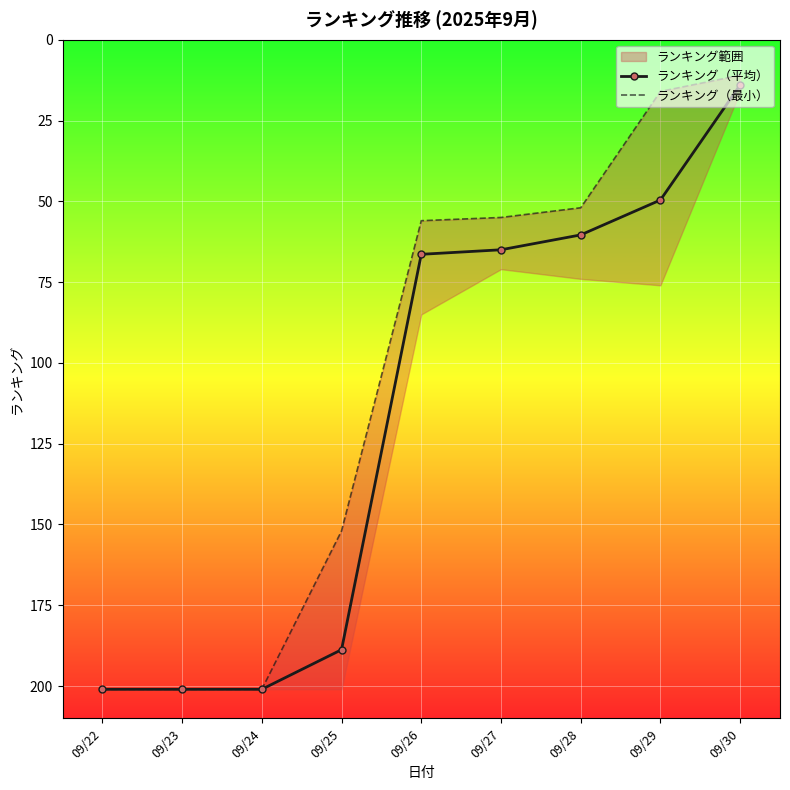

What is the total value across all series at 09/26?

122.4